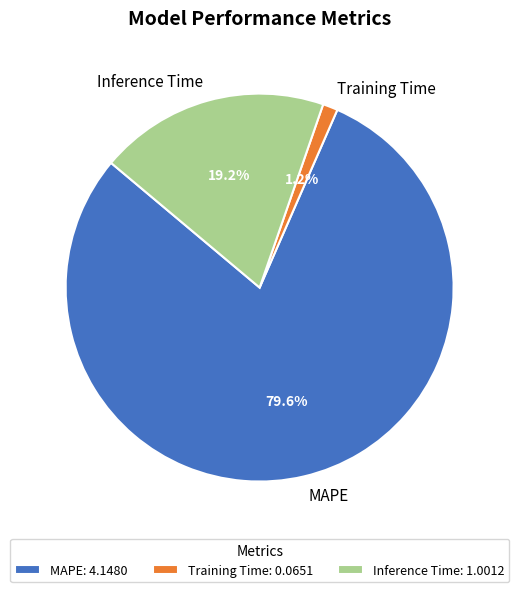

To the nearest percent, what is the combined percentage of Inference Time and Training Time?

20%